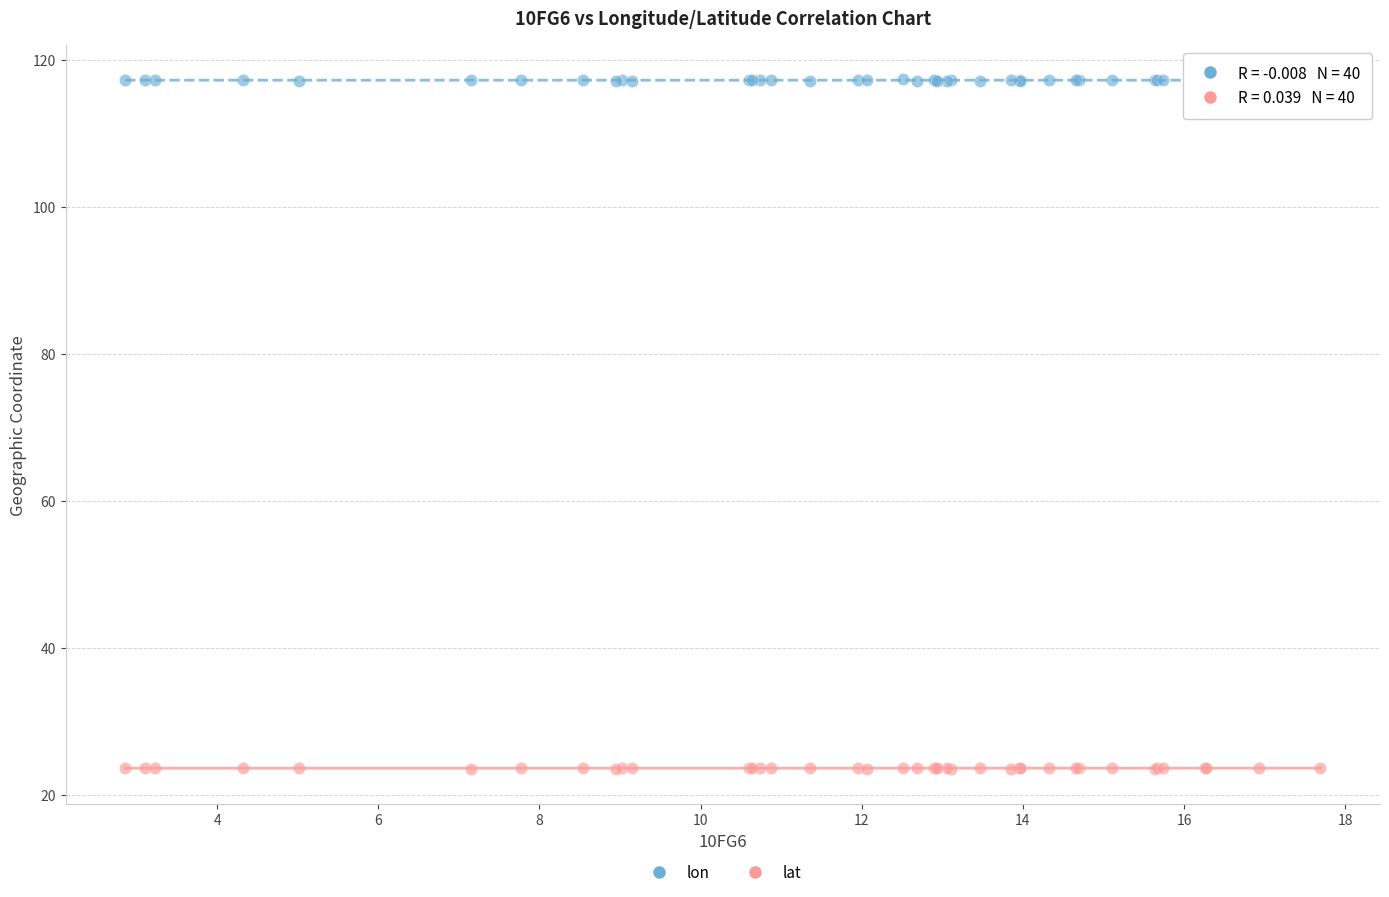

What are all the series names shown in the legend?

lon, lat